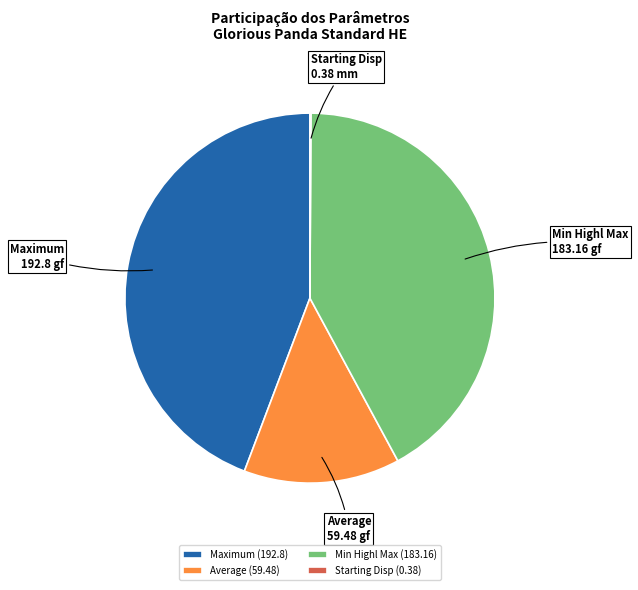

Does any single category account for the majority?

No